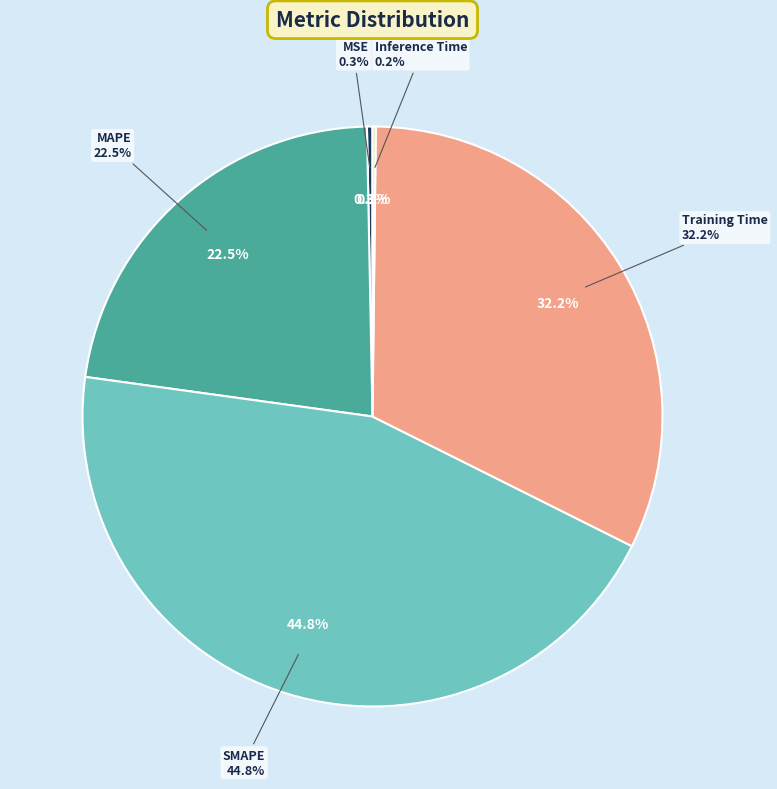

Which slice is the smallest?

Inference Time